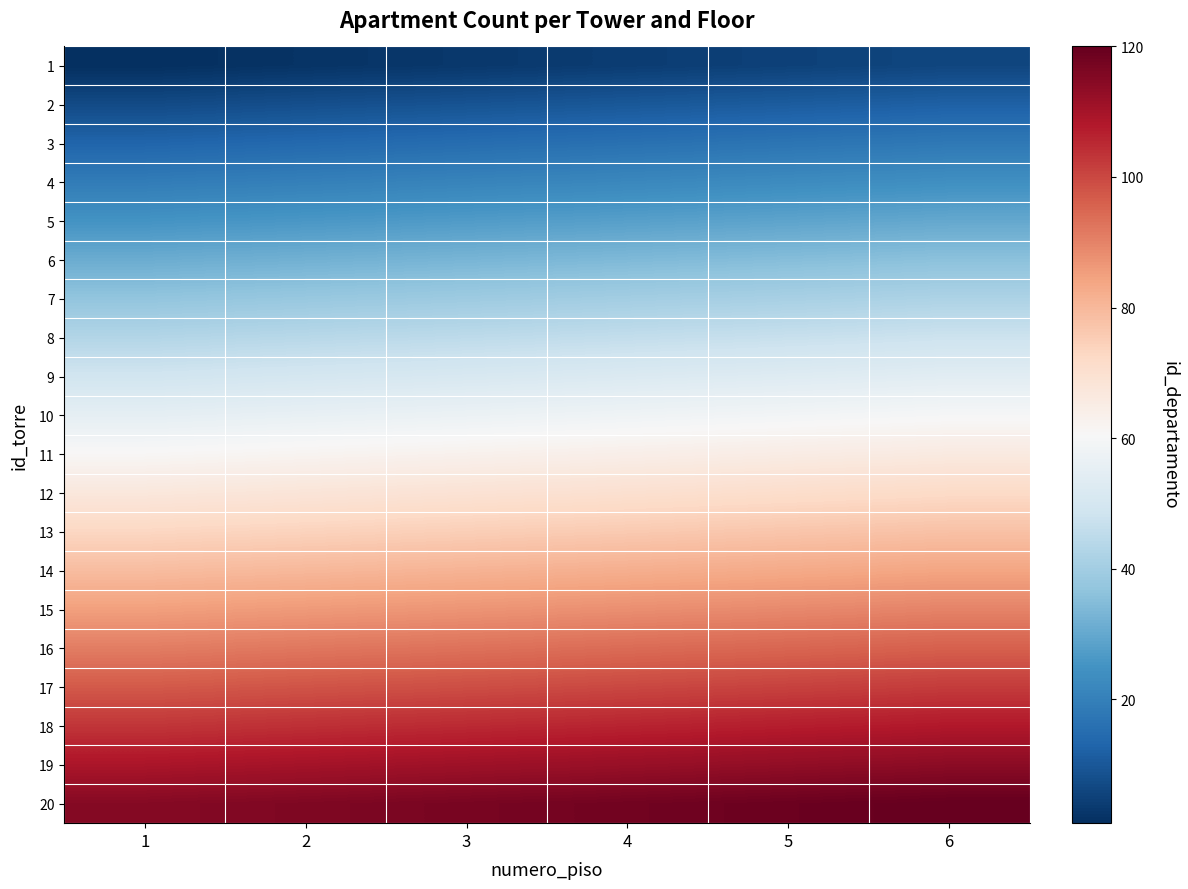

Reading right to left, what are all the values shown in this chart?

1: 6=6	5=5	4=4	3=3	2=2	1=1
2: 6=12	5=11	4=10	3=9	2=8	1=7
3: 6=18	5=17	4=16	3=15	2=14	1=13
4: 6=24	5=23	4=22	3=21	2=20	1=19
5: 6=30	5=29	4=28	3=27	2=26	1=25
6: 6=36	5=35	4=34	3=33	2=32	1=31
7: 6=42	5=41	4=40	3=39	2=38	1=37
8: 6=48	5=47	4=46	3=45	2=44	1=43
9: 6=54	5=53	4=52	3=51	2=50	1=49
10: 6=60	5=59	4=58	3=57	2=56	1=55
11: 6=66	5=65	4=64	3=63	2=62	1=61
12: 6=72	5=71	4=70	3=69	2=68	1=67
13: 6=78	5=77	4=76	3=75	2=74	1=73
14: 6=84	5=83	4=82	3=81	2=80	1=79
15: 6=90	5=89	4=88	3=87	2=86	1=85
16: 6=96	5=95	4=94	3=93	2=92	1=91
17: 6=102	5=101	4=100	3=99	2=98	1=97
18: 6=108	5=107	4=106	3=105	2=104	1=103
19: 6=114	5=113	4=112	3=111	2=110	1=109
20: 6=120	5=119	4=118	3=117	2=116	1=115